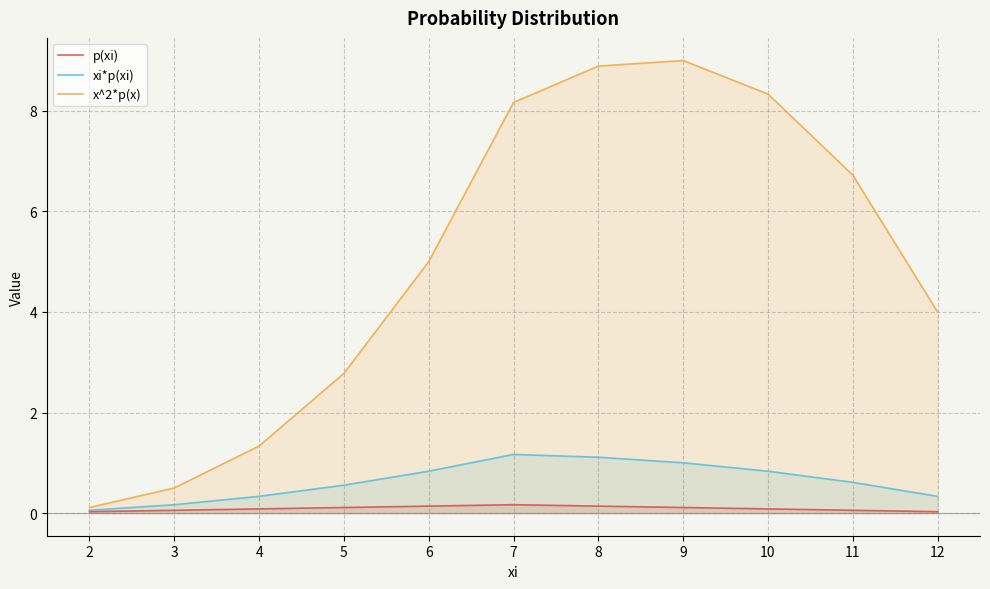

What is the difference between the second highest and minimum values in the xi*p(xi) series?

1.1